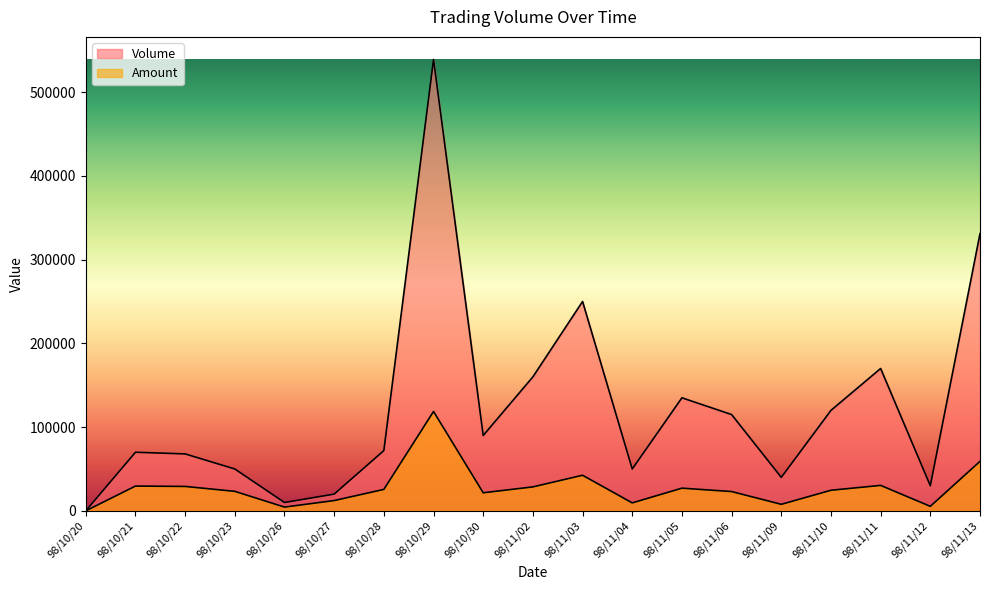

Does the chart display data point markers on the line(s)?

No